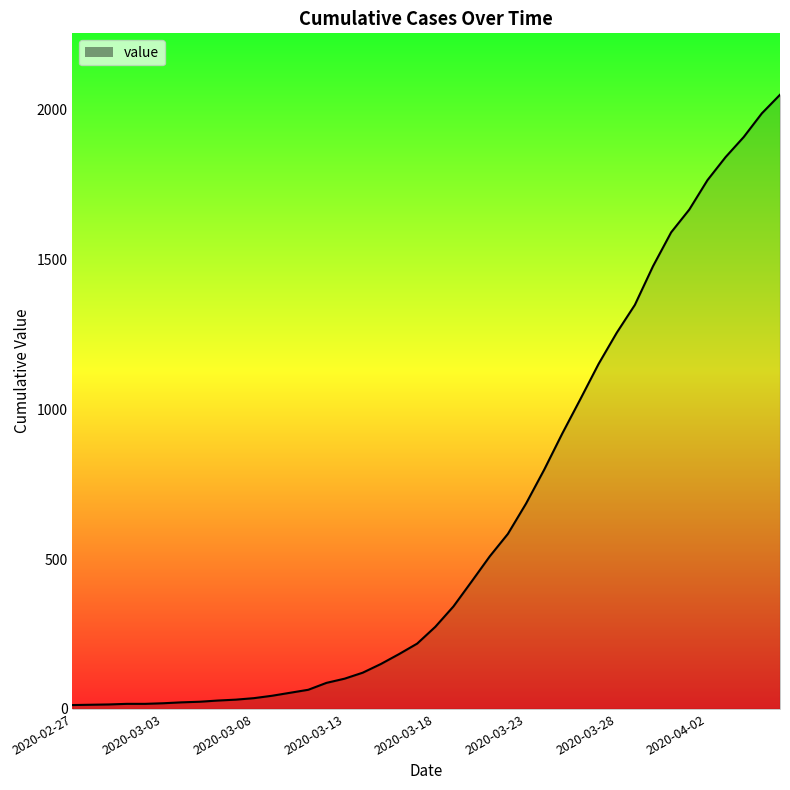

What is the maximum value shown in the chart?

2049